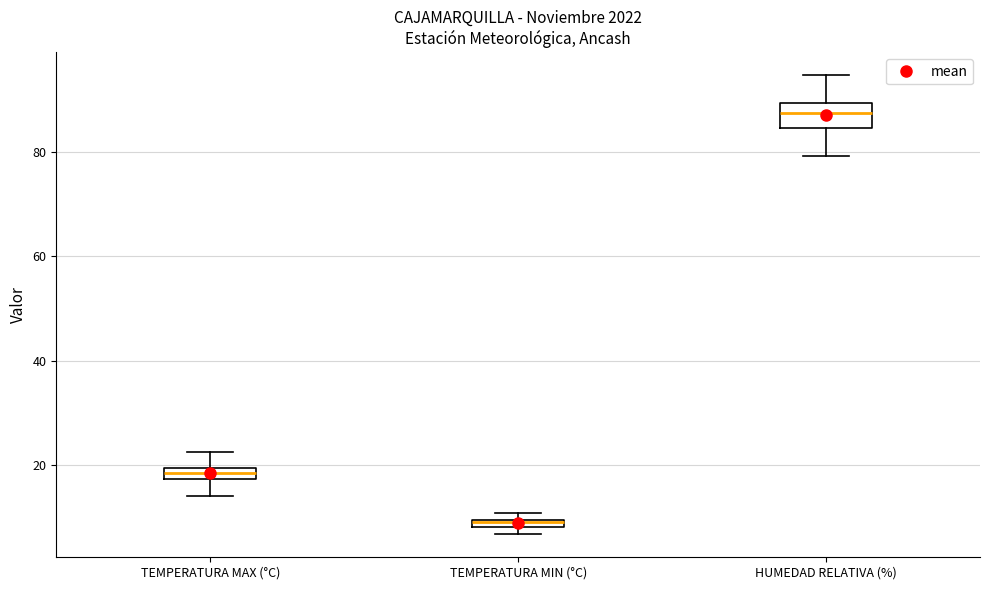

Where is the lower edge of the box for TEMPERATURA MIN (°C) on the y-axis? The values are not printed on the chart, so give them approximately, as read against the axis.

8